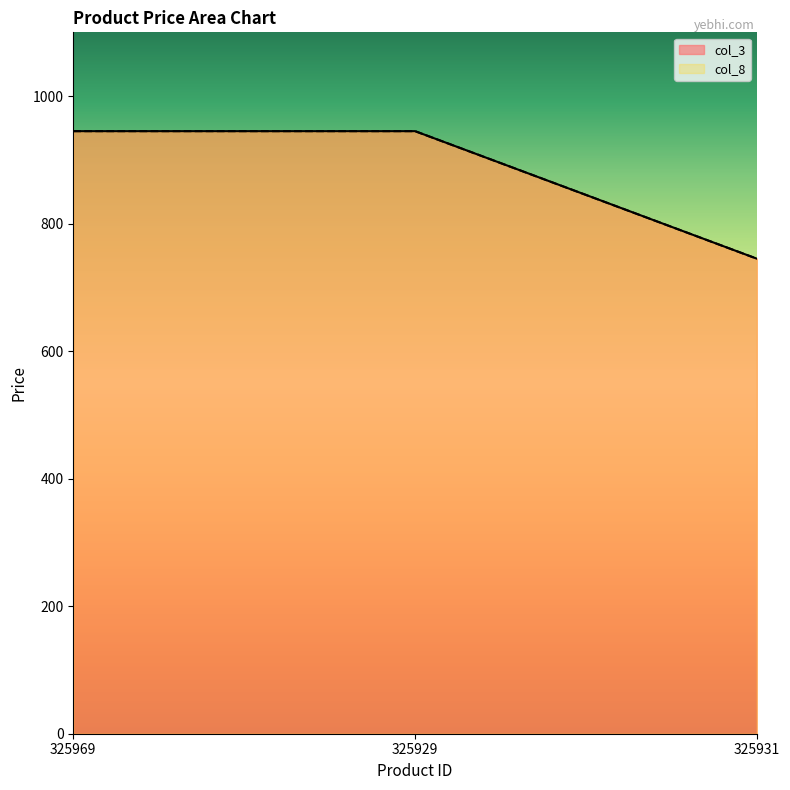

Between 325969 and 325929, which series saw the biggest shift?

col_3